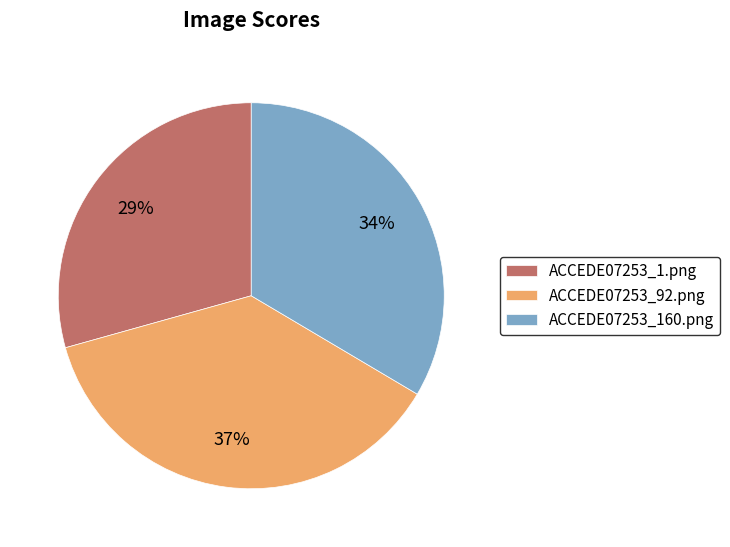

True or false: ACCEDE07253_1.png accounts for 14% of the total.

False